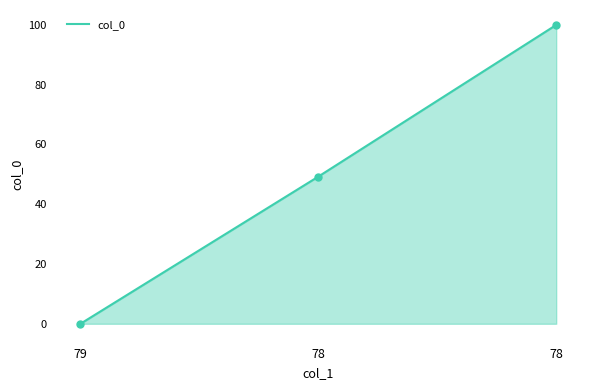

Which has a higher value, 78 or 78?

78